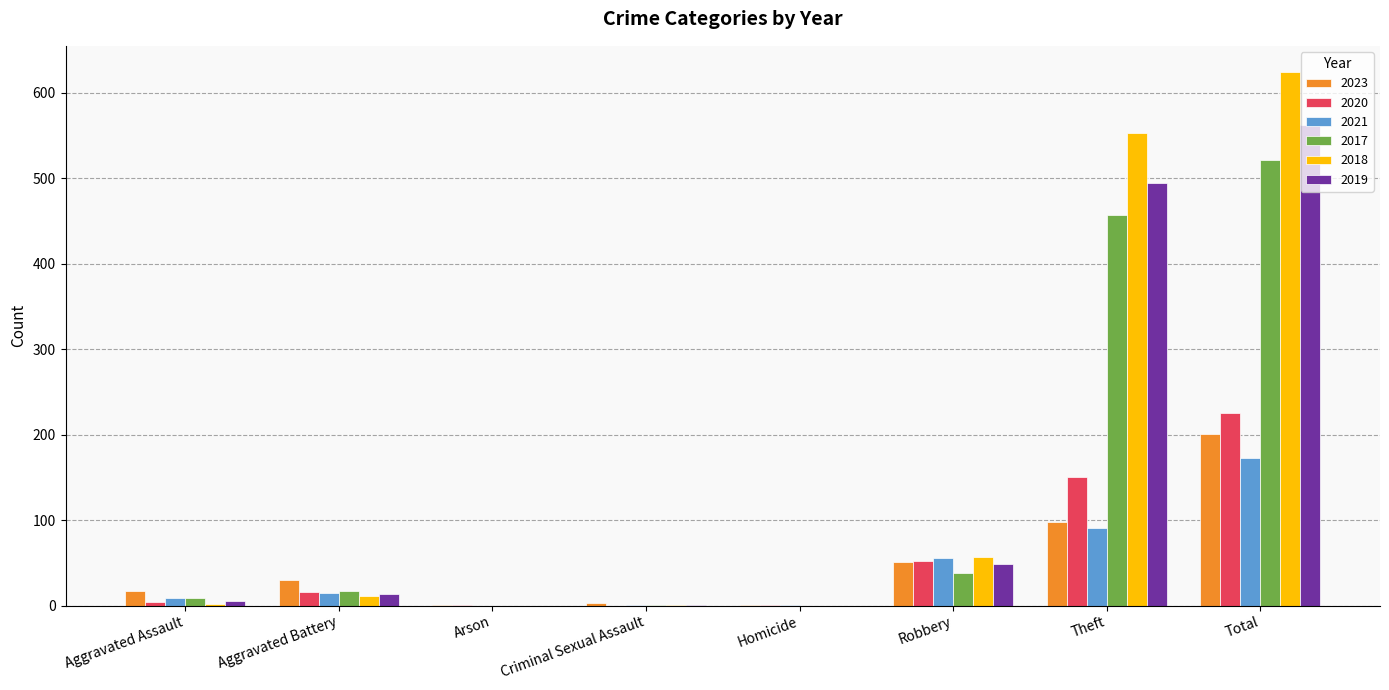

True or false: 2023 has a value of 51 at Robbery.

True